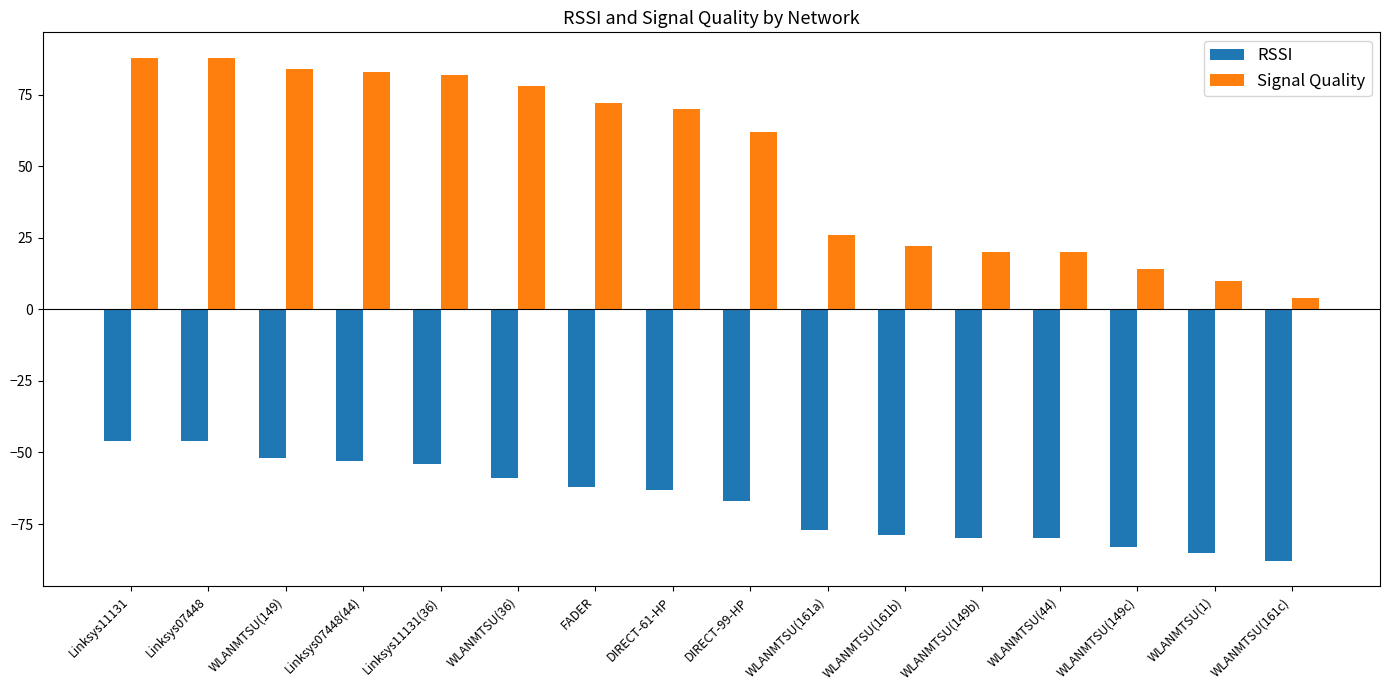

What is the label of the 2nd bar from the right?

WLANMTSU(1)